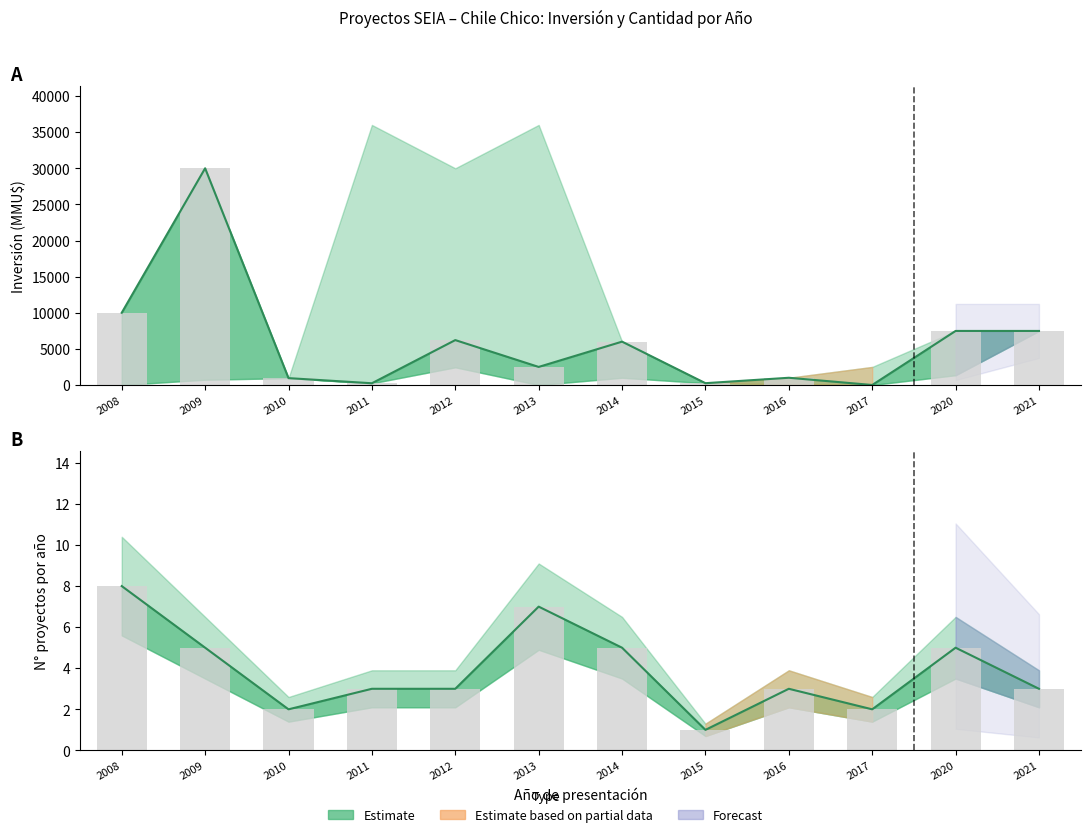

What is the sum of the Inversion_mid values at 2015 and 2009?

30250